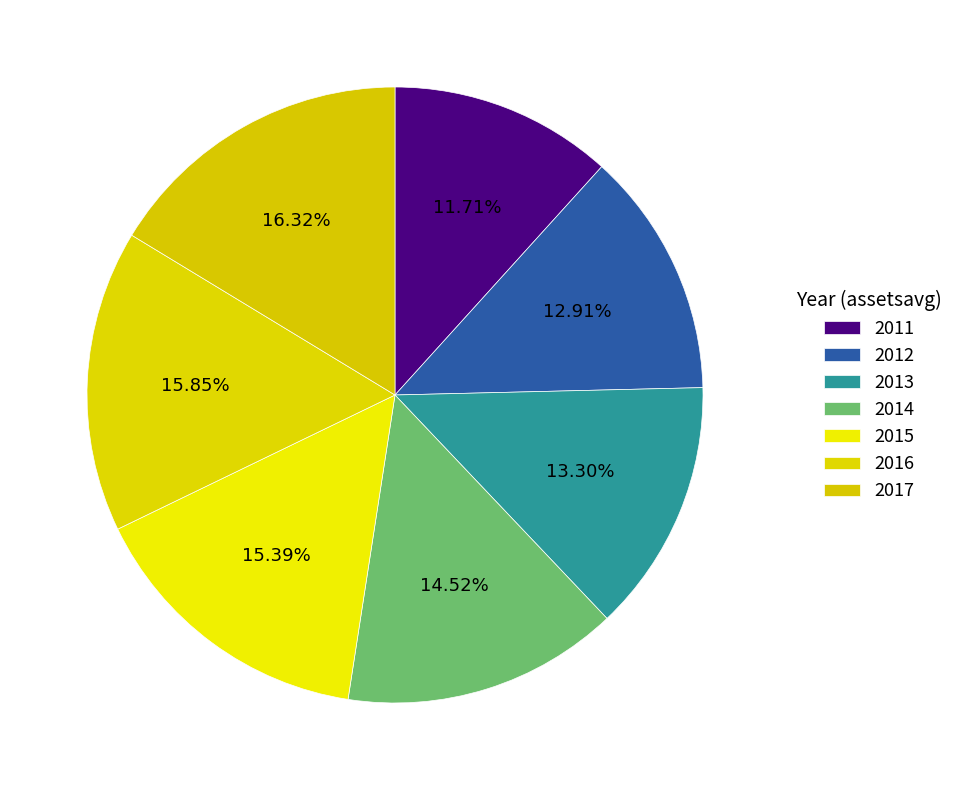

To the nearest percent, what is the combined percentage of 2015 and 2012?

28%